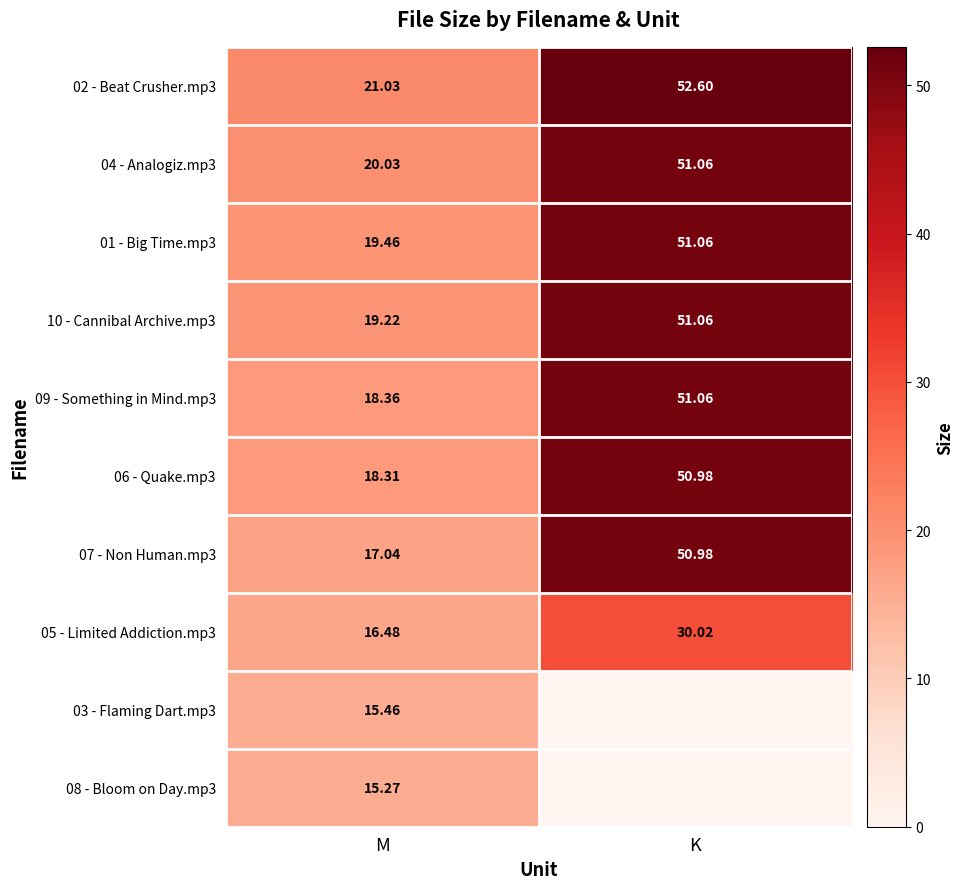

List the labels in order of 01 - Big Time.mp3 value, largest first.

K, M